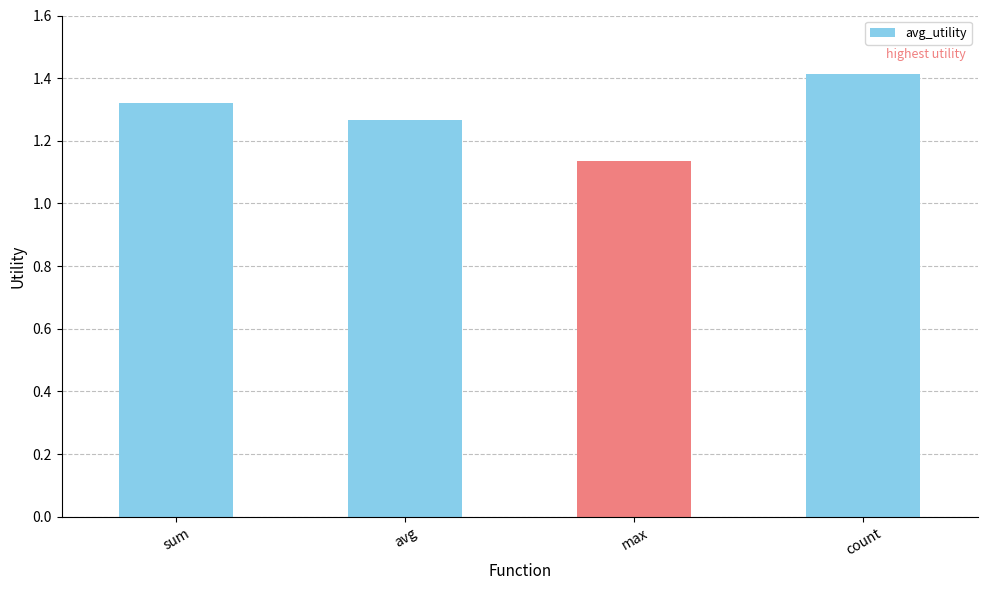

What is the difference between the maximum and minimum values?

0.3